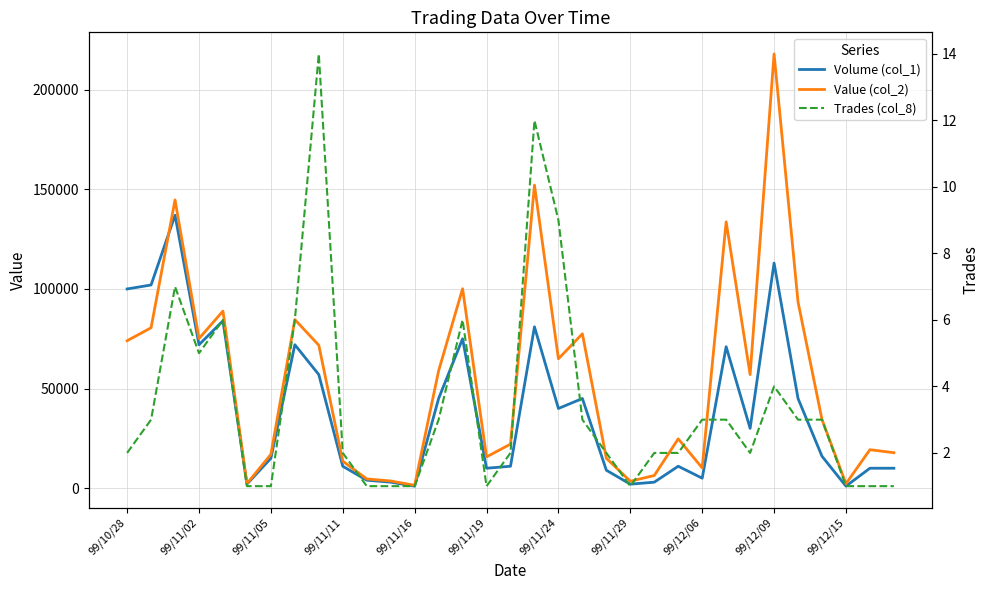

Does the chart display data point markers on the line(s)?

No